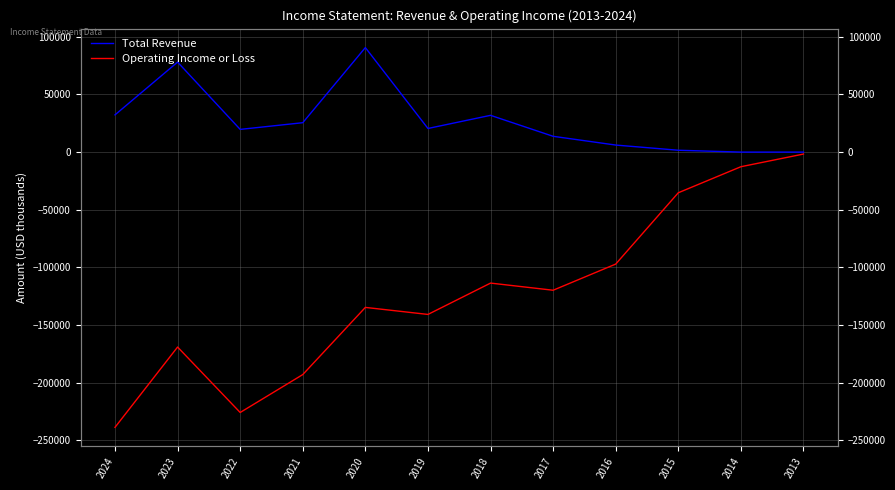

Is it true that Total Revenue equals 3921 at 2016?

False